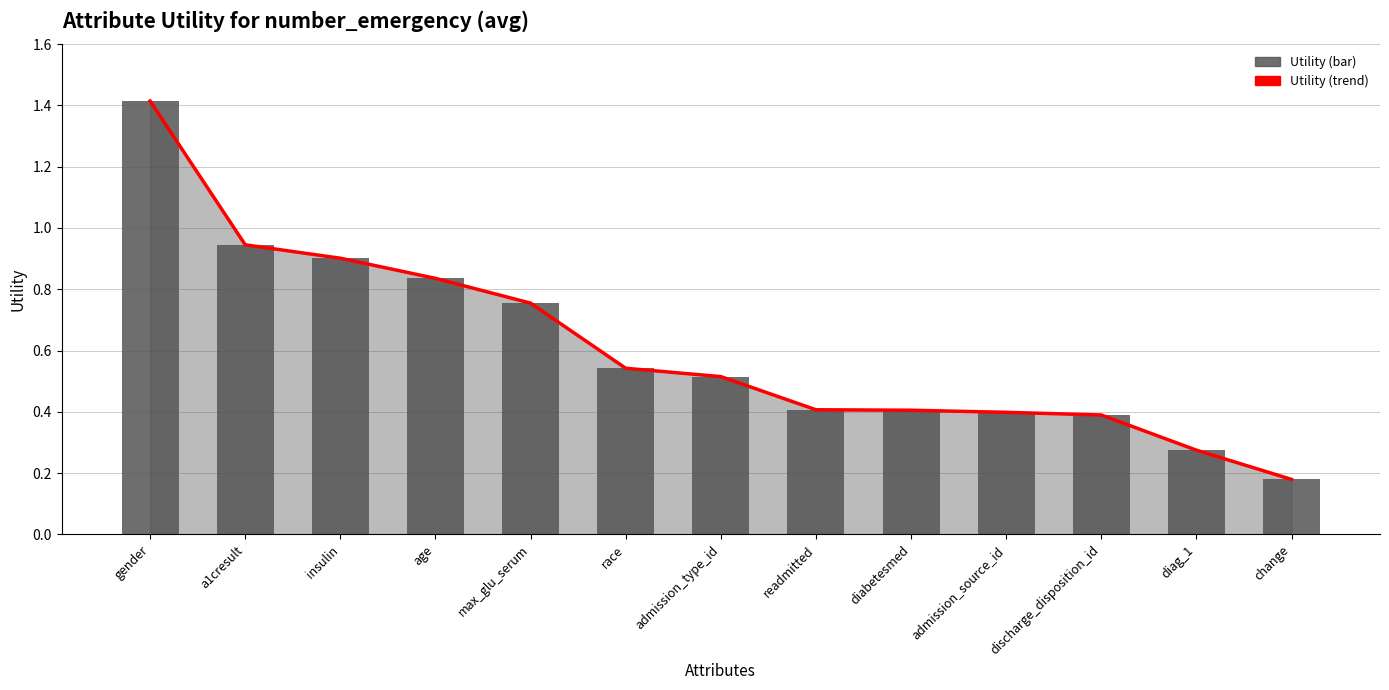

At how many categories does at least one series exceed 0?

13